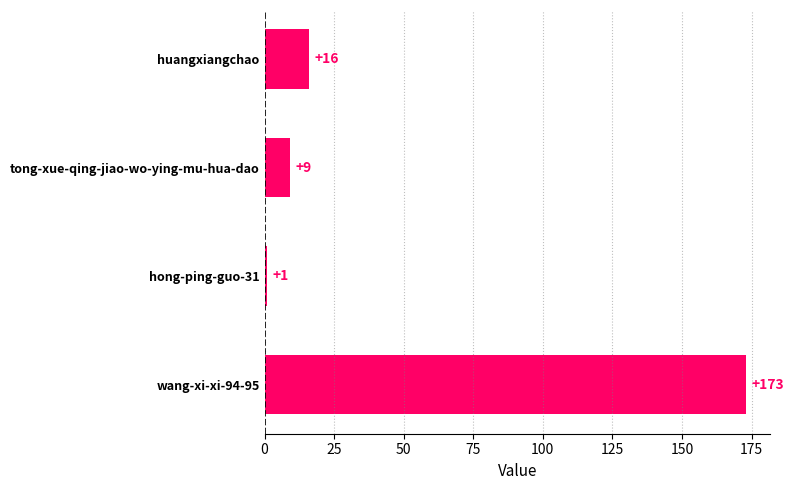

What is the change in value from huangxiangchao to tong-xue-qing-jiao-wo-ying-mu-hua-dao?

-7